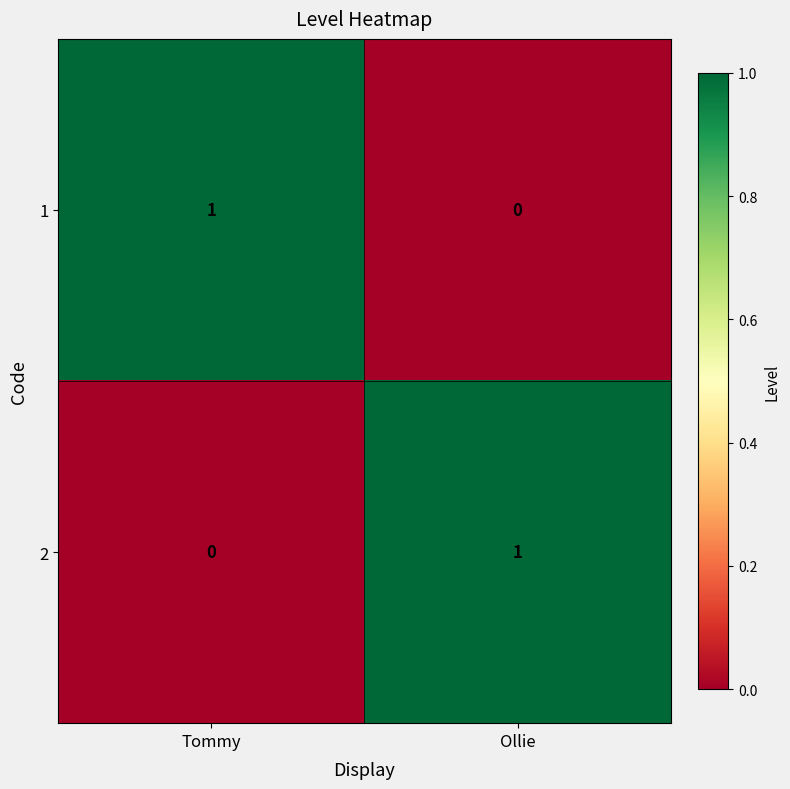

At Tommy, list the series in order from largest to smallest.

1, 2